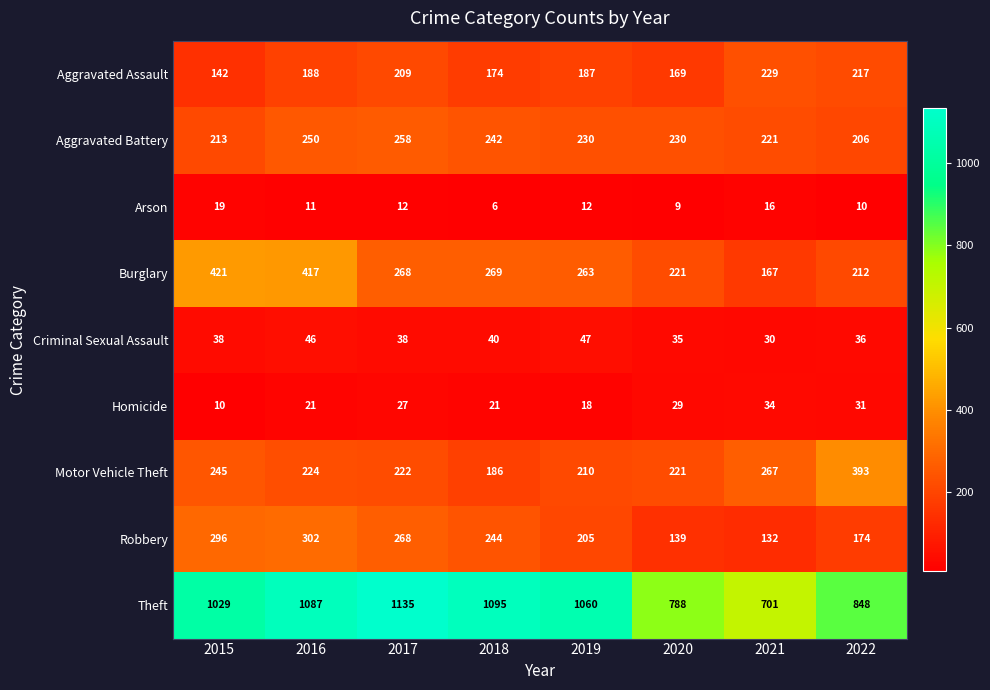

Is it true that Robbery equals 302 at 2016?

True